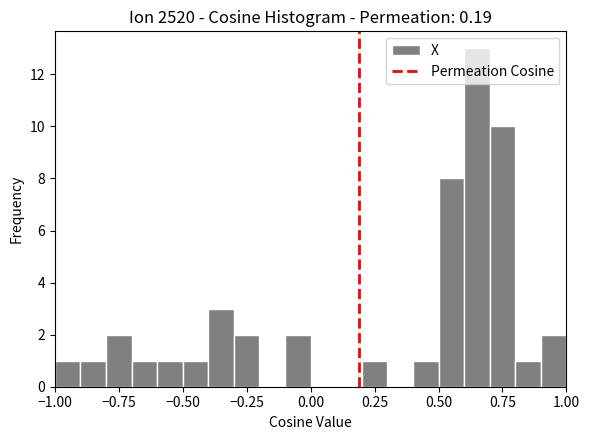

Around what value on the x-axis is the tallest bar? Give the approximate position of its centre, as read against the axis.

0.65